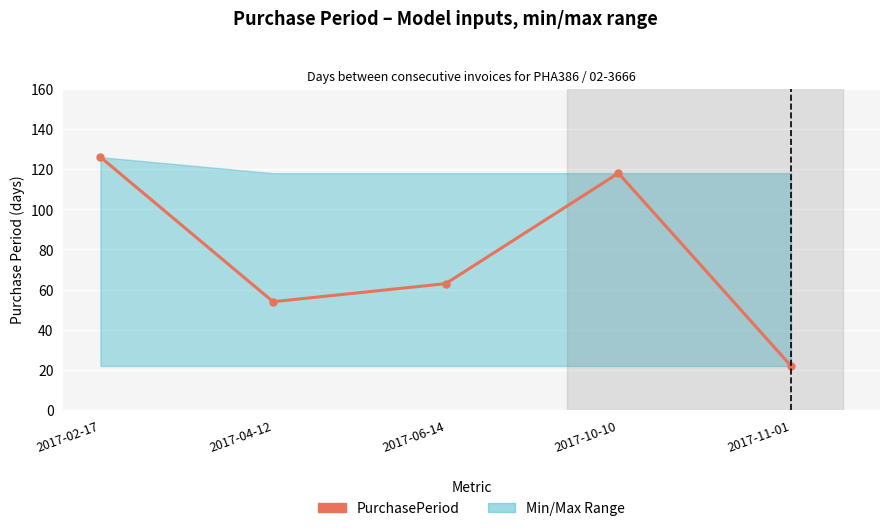

What is the difference between the maximum and second lowest values?

72